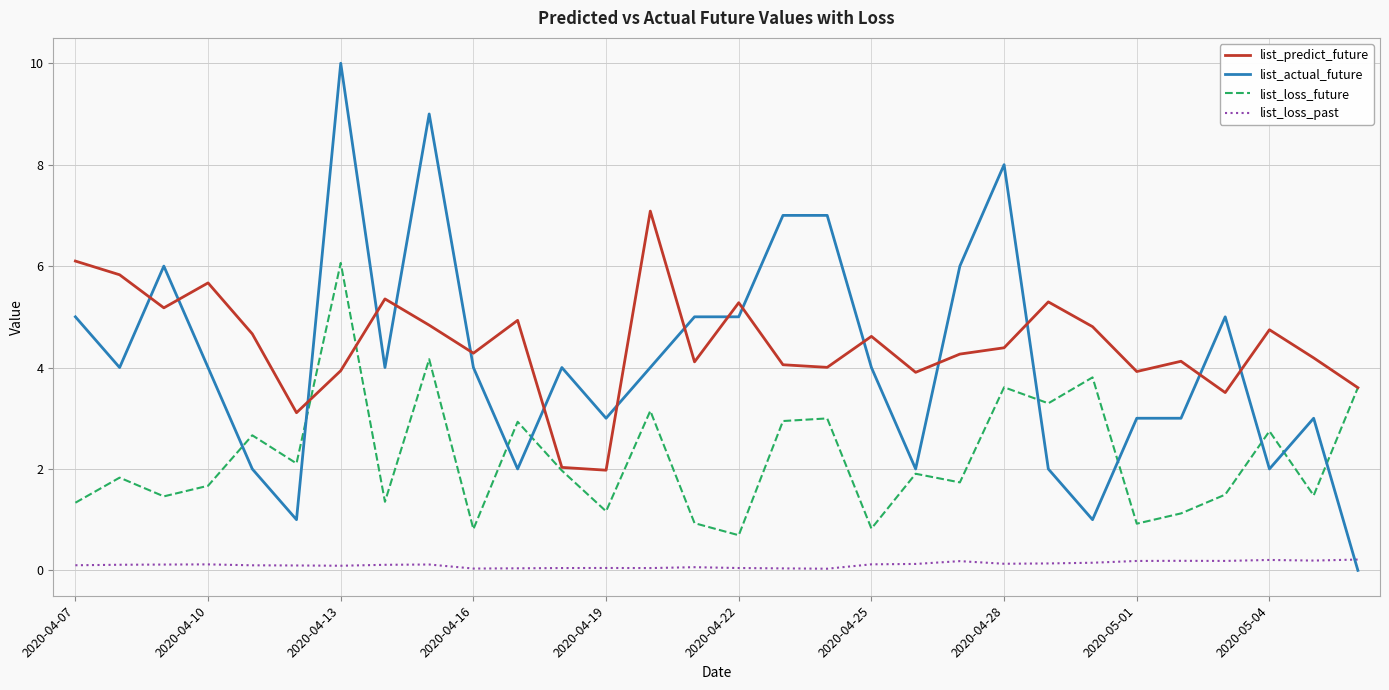

What is the average value of the list_loss_past series?

0.1